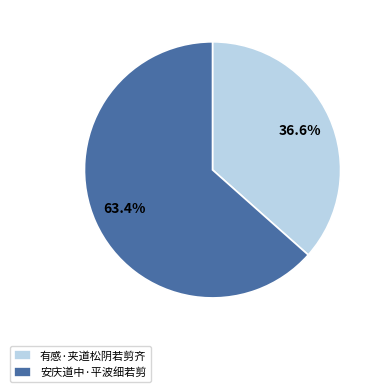

Is it true that 安庆道中·平波细若剪 is 63% of the pie?

True